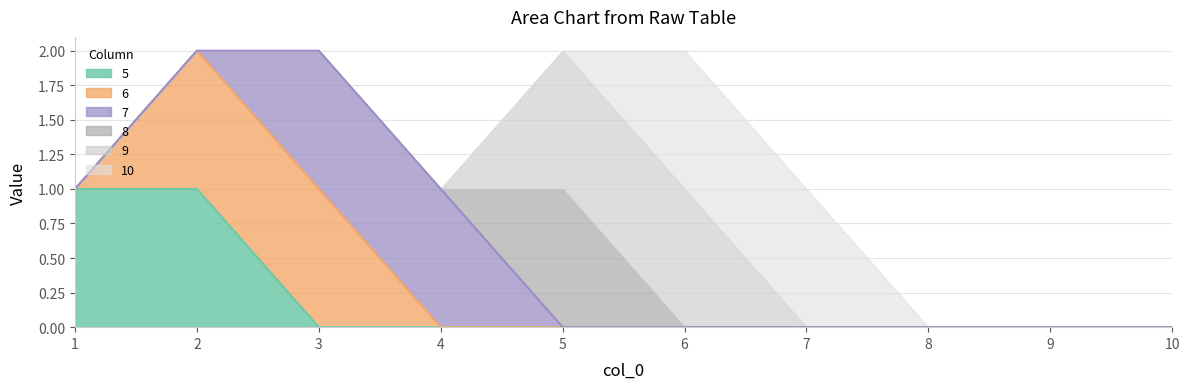

True or false: 5 and 9 intersect in this chart.

False